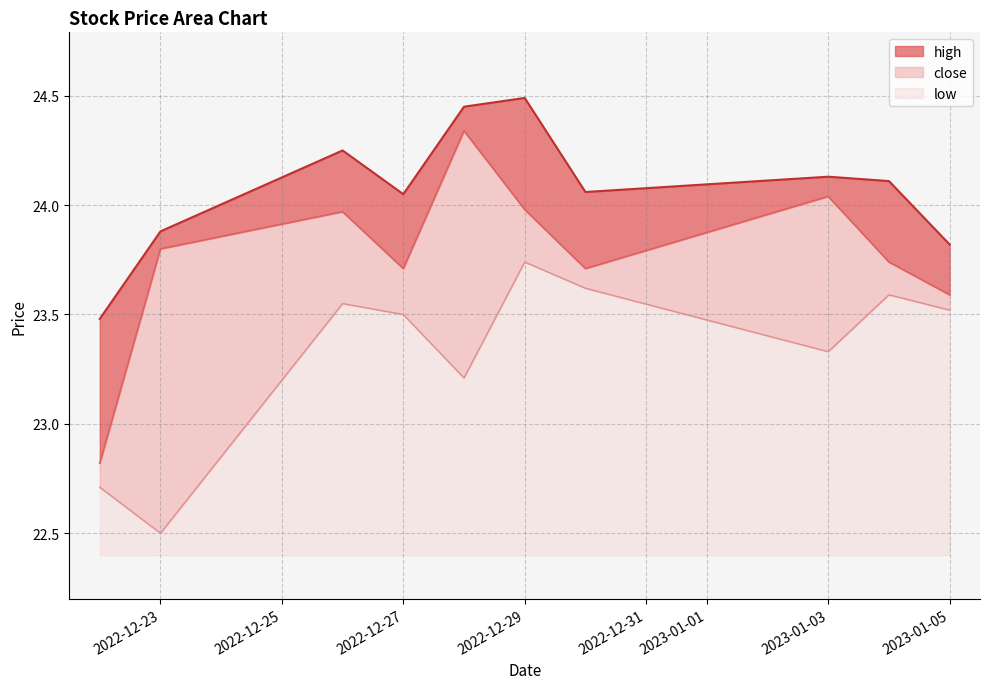

In close, how many points are higher than both neighbors (excluding endpoints)?

3